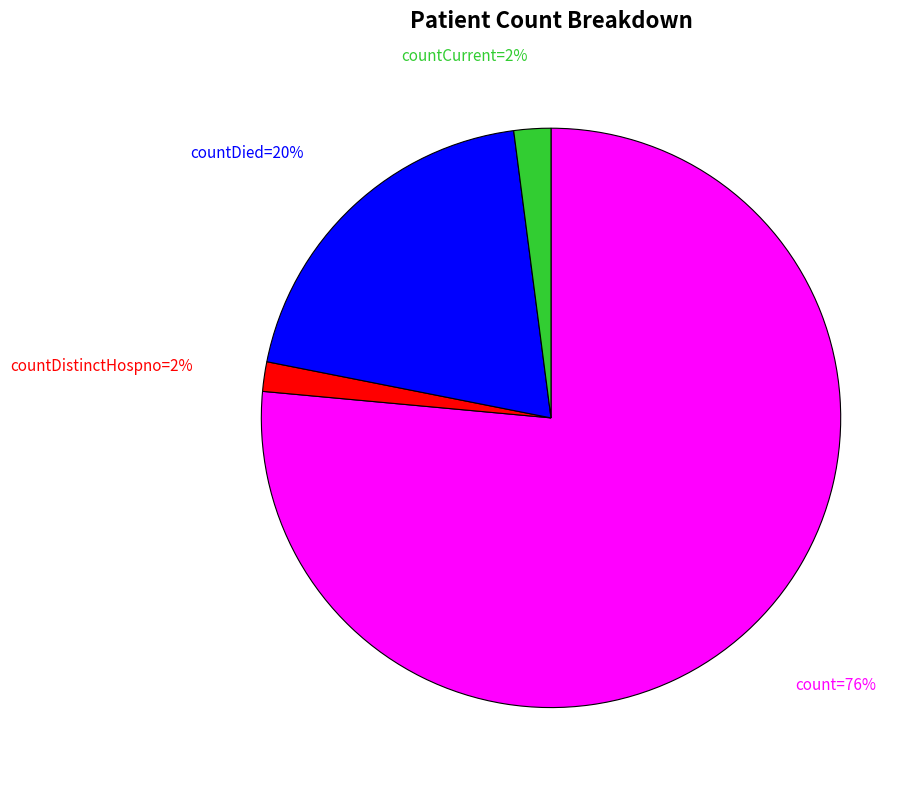

Is there any slice that represents more than half of the pie?

Yes